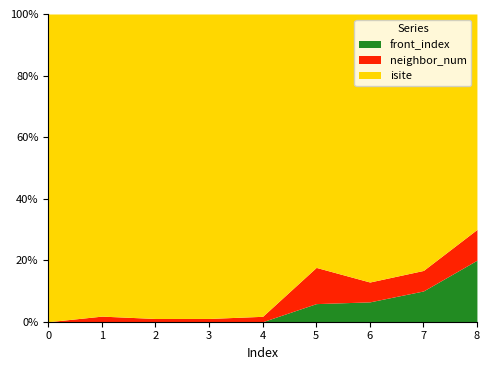

Reading left to right, extract all data points from this chart.

front_index: 0=0	1=0	2=0	3=0	4=0	5=1	6=2	7=3	8=4
neighbor_num: 0=0	1=1	2=1	3=1	4=1	5=2	6=2	7=2	8=2
isite: 0=10	1=54	2=94	3=93	4=56	5=14	6=27	7=25	8=14